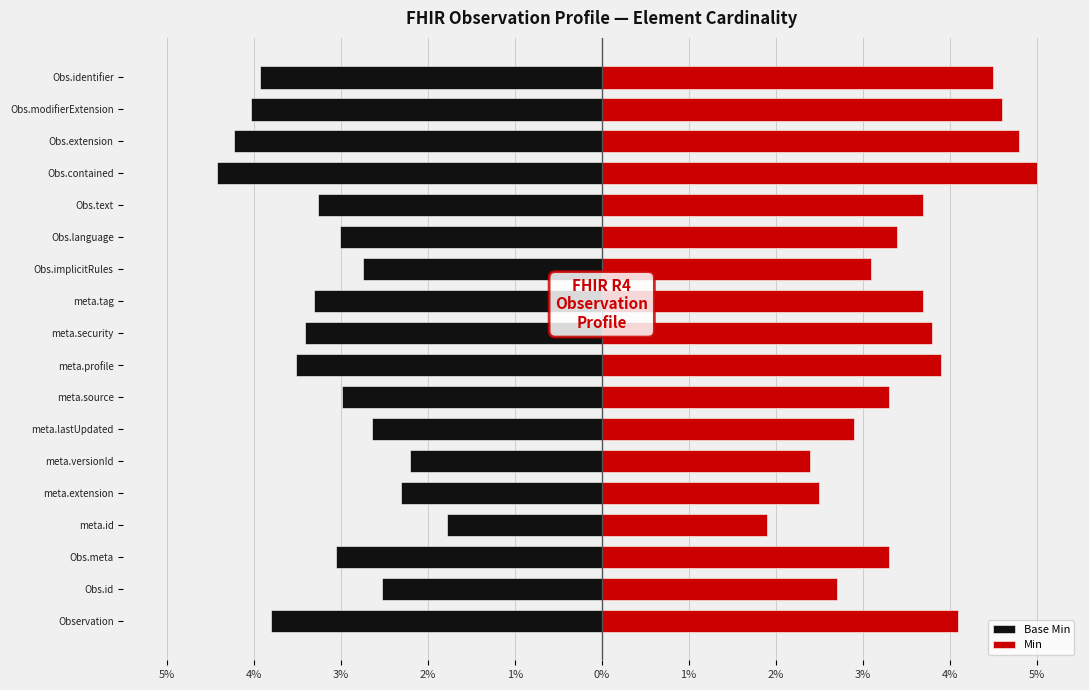

What is the smallest value displayed?

-4.4